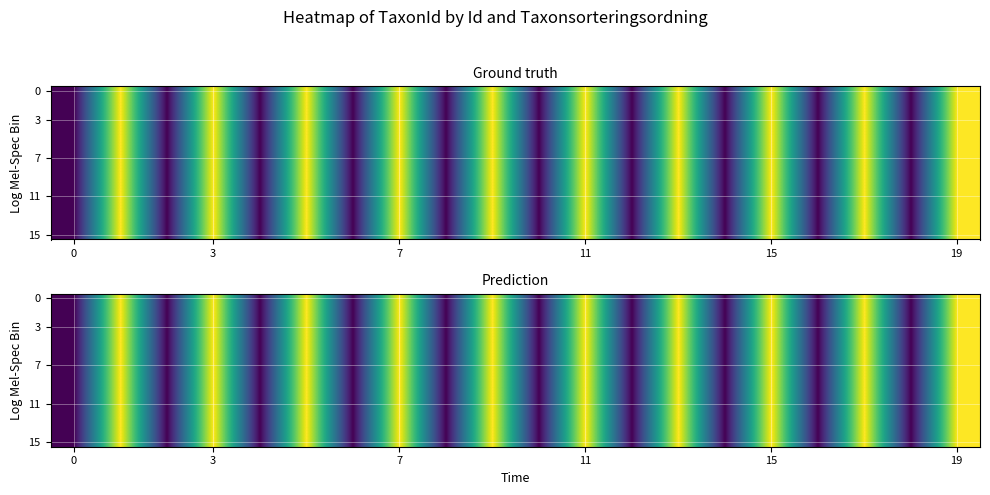

Reading left to right, transcribe all the data shown in this chart.

row_0: 79565	79594	79565	79594	79565	79594	79565	79594	79565	79594	79565	79594	79565	79594	79565	79594	79565	79594	79565	79594
row_1: 79565	79594	79565	79594	79565	79594	79565	79594	79565	79594	79565	79594	79565	79594	79565	79594	79565	79594	79565	79594
row_2: 79565	79594	79565	79594	79565	79594	79565	79594	79565	79594	79565	79594	79565	79594	79565	79594	79565	79594	79565	79594
row_3: 79565	79594	79565	79594	79565	79594	79565	79594	79565	79594	79565	79594	79565	79594	79565	79594	79565	79594	79565	79594
row_4: 79565	79594	79565	79594	79565	79594	79565	79594	79565	79594	79565	79594	79565	79594	79565	79594	79565	79594	79565	79594
row_5: 79565	79594	79565	79594	79565	79594	79565	79594	79565	79594	79565	79594	79565	79594	79565	79594	79565	79594	79565	79594
row_6: 79565	79594	79565	79594	79565	79594	79565	79594	79565	79594	79565	79594	79565	79594	79565	79594	79565	79594	79565	79594
row_7: 79565	79594	79565	79594	79565	79594	79565	79594	79565	79594	79565	79594	79565	79594	79565	79594	79565	79594	79565	79594
row_8: 79565	79594	79565	79594	79565	79594	79565	79594	79565	79594	79565	79594	79565	79594	79565	79594	79565	79594	79565	79594
row_9: 79565	79594	79565	79594	79565	79594	79565	79594	79565	79594	79565	79594	79565	79594	79565	79594	79565	79594	79565	79594
row_10: 79565	79594	79565	79594	79565	79594	79565	79594	79565	79594	79565	79594	79565	79594	79565	79594	79565	79594	79565	79594
row_11: 79565	79594	79565	79594	79565	79594	79565	79594	79565	79594	79565	79594	79565	79594	79565	79594	79565	79594	79565	79594
row_12: 79565	79594	79565	79594	79565	79594	79565	79594	79565	79594	79565	79594	79565	79594	79565	79594	79565	79594	79565	79594
row_13: 79565	79594	79565	79594	79565	79594	79565	79594	79565	79594	79565	79594	79565	79594	79565	79594	79565	79594	79565	79594
row_14: 79565	79594	79565	79594	79565	79594	79565	79594	79565	79594	79565	79594	79565	79594	79565	79594	79565	79594	79565	79594
row_15: 79565	79594	79565	79594	79565	79594	79565	79594	79565	79594	79565	79594	79565	79594	79565	79594	79565	79594	79565	79594